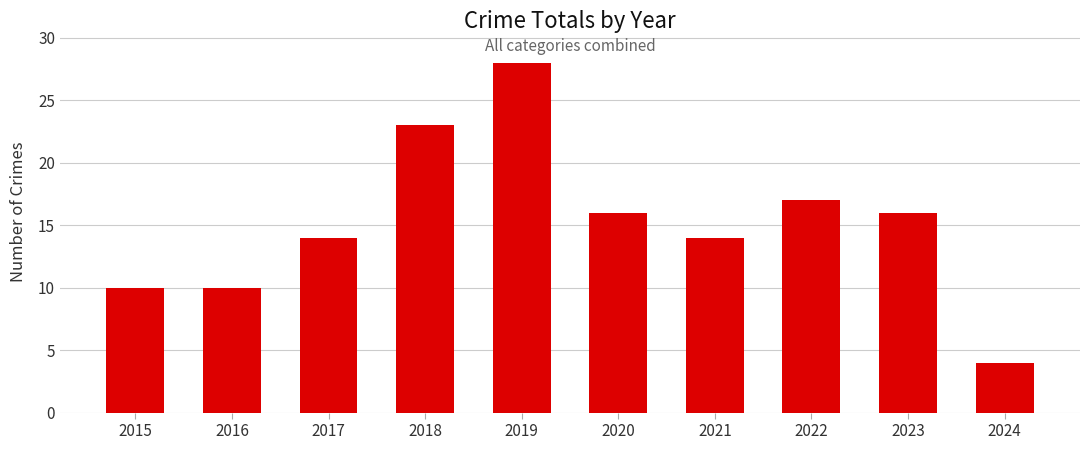

What is the minimum value shown in the chart?

4